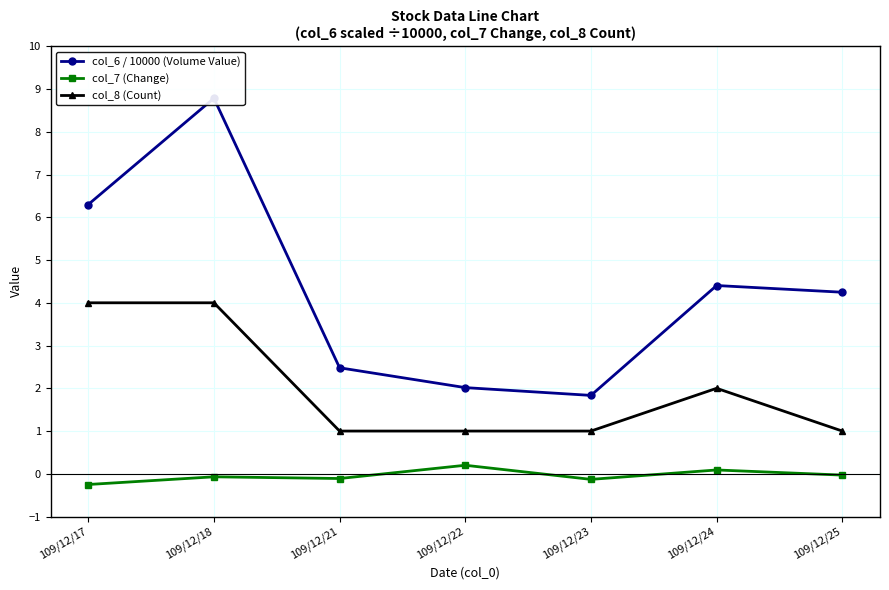

What is the sum of the col_6 / 10000 (Volume Value) values at 109/12/22 and 109/12/25?

6.3